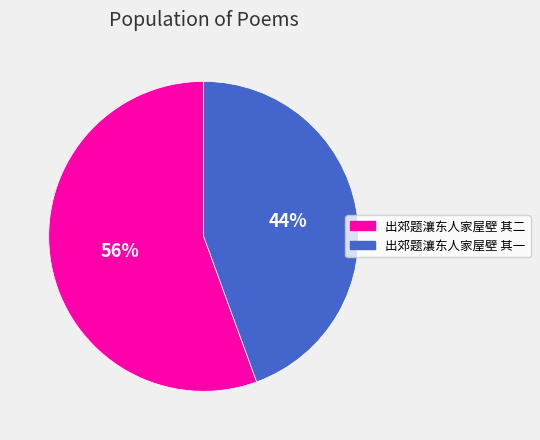

Rank the categories by value from lowest to highest.

出郊题瀼东人家屋壁 其一, 出郊题瀼东人家屋壁 其二